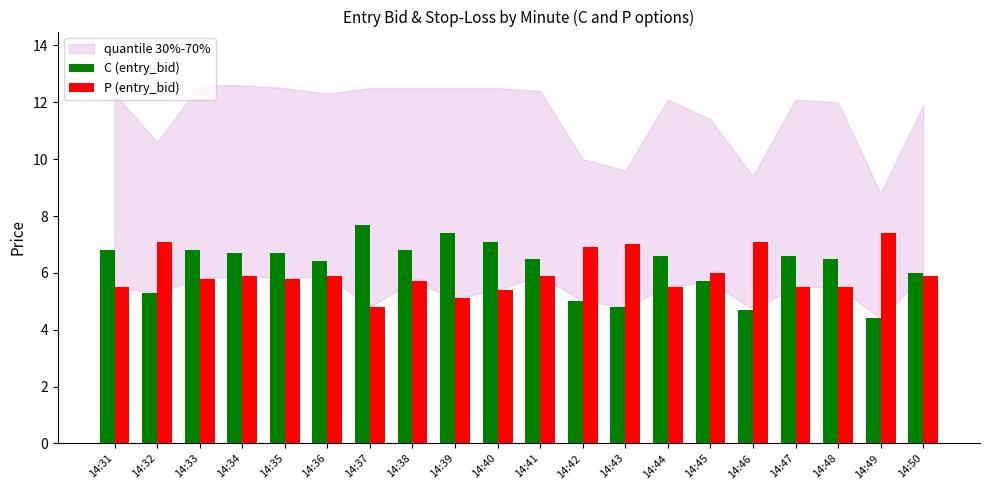

Reading right to left, what are all the values shown in this chart?

C (entry_bid): 14:50=6.0	14:49=4.4	14:48=6.5	14:47=6.6	14:46=4.7	14:45=5.7	14:44=6.6	14:43=4.8	14:42=5.0	14:41=6.5	14:40=7.1	14:39=7.4	14:38=6.8	14:37=7.7	14:36=6.4	14:35=6.7	14:34=6.7	14:33=6.8	14:32=5.3	14:31=6.8
P (entry_bid): 14:50=5.9	14:49=7.4	14:48=5.5	14:47=5.5	14:46=7.1	14:45=6.0	14:44=5.5	14:43=7.0	14:42=6.9	14:41=5.9	14:40=5.4	14:39=5.1	14:38=5.7	14:37=4.8	14:36=5.9	14:35=5.8	14:34=5.9	14:33=5.8	14:32=7.1	14:31=5.5